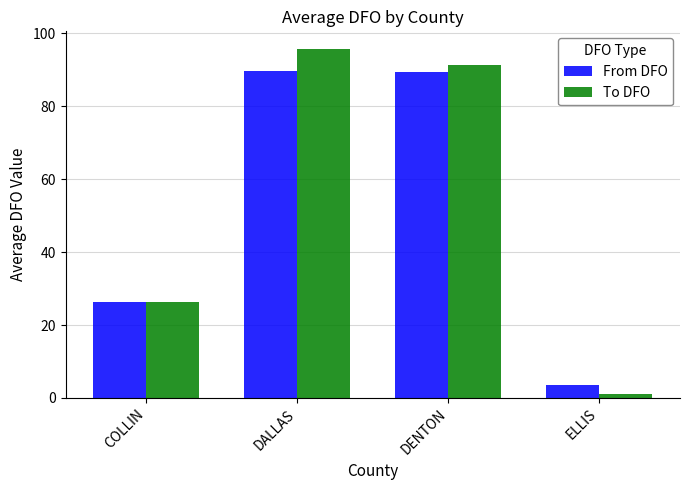

Which category has the highest value across all series?

DALLAS